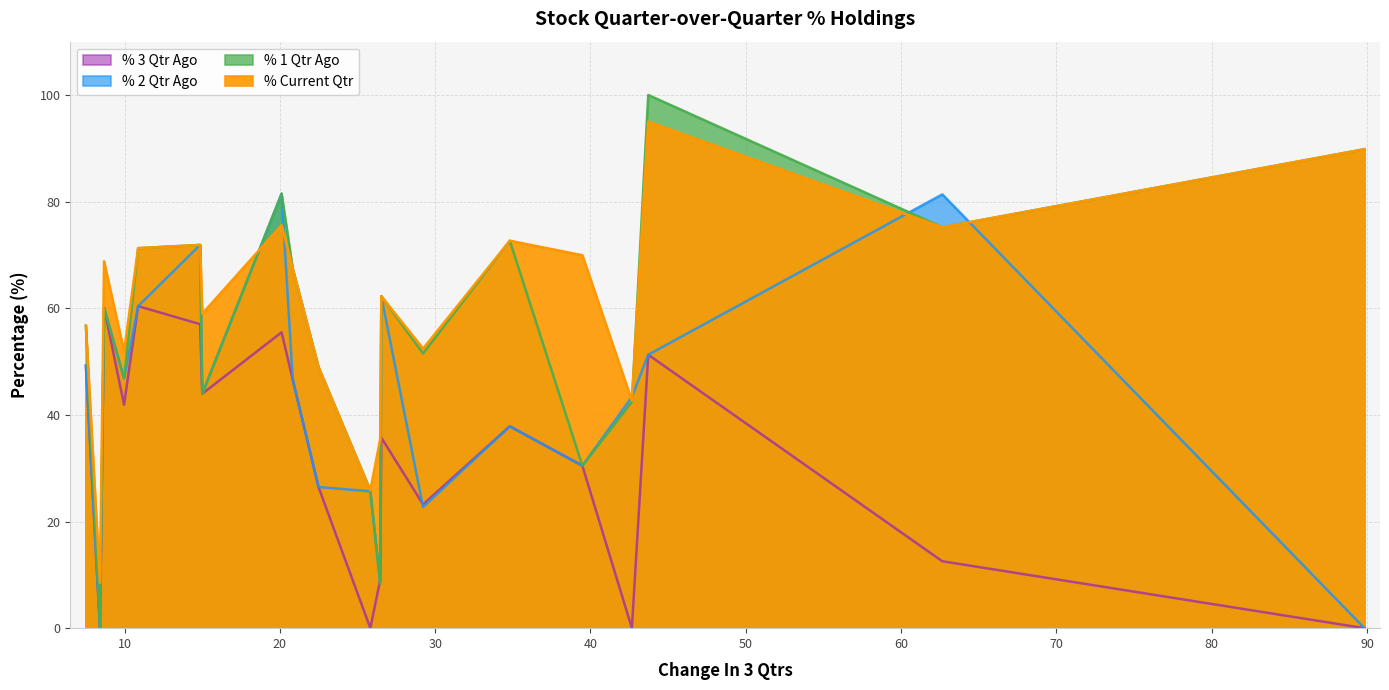

In % 2 Qtr Ago, how many points are lower than both neighbors (excluding endpoints)?

6